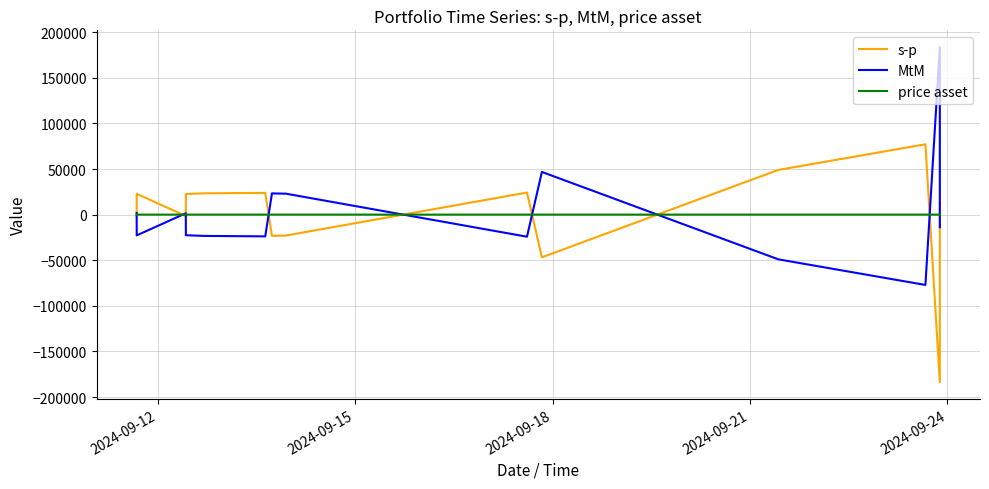

List the series in order of their overall mean, lowest first.

MtM, price asset, s-p